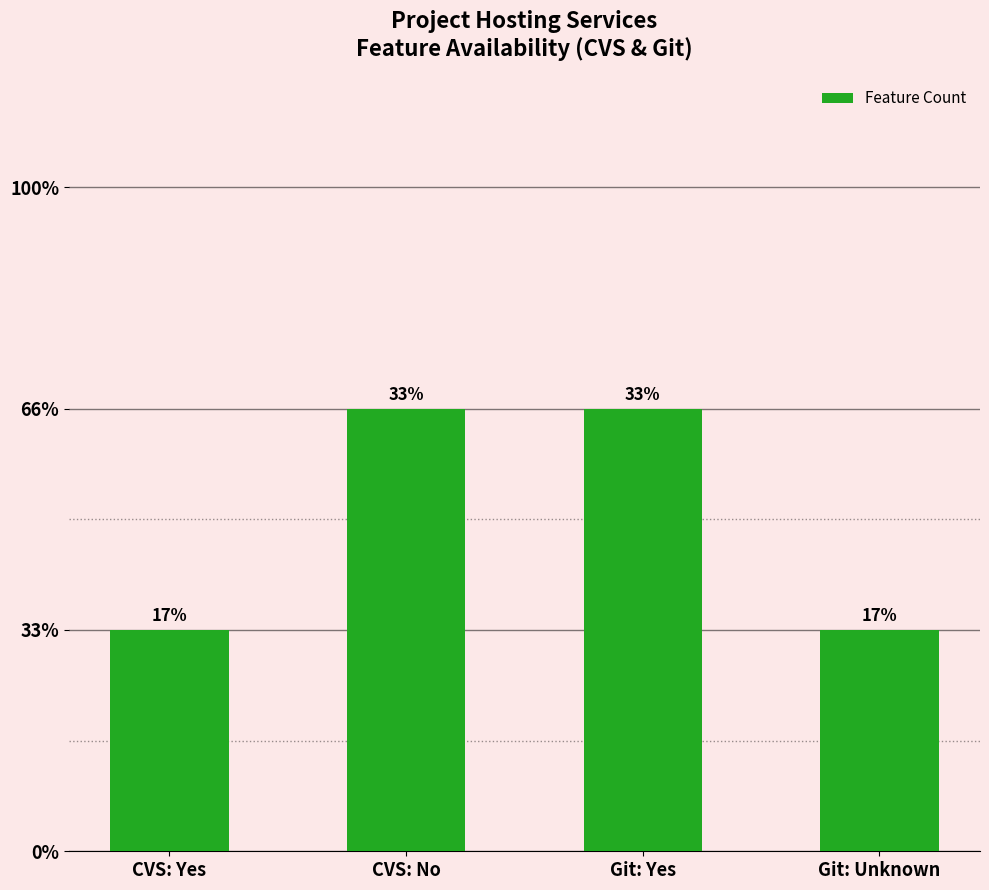

Which category has the highest value across all series?

CVS: No